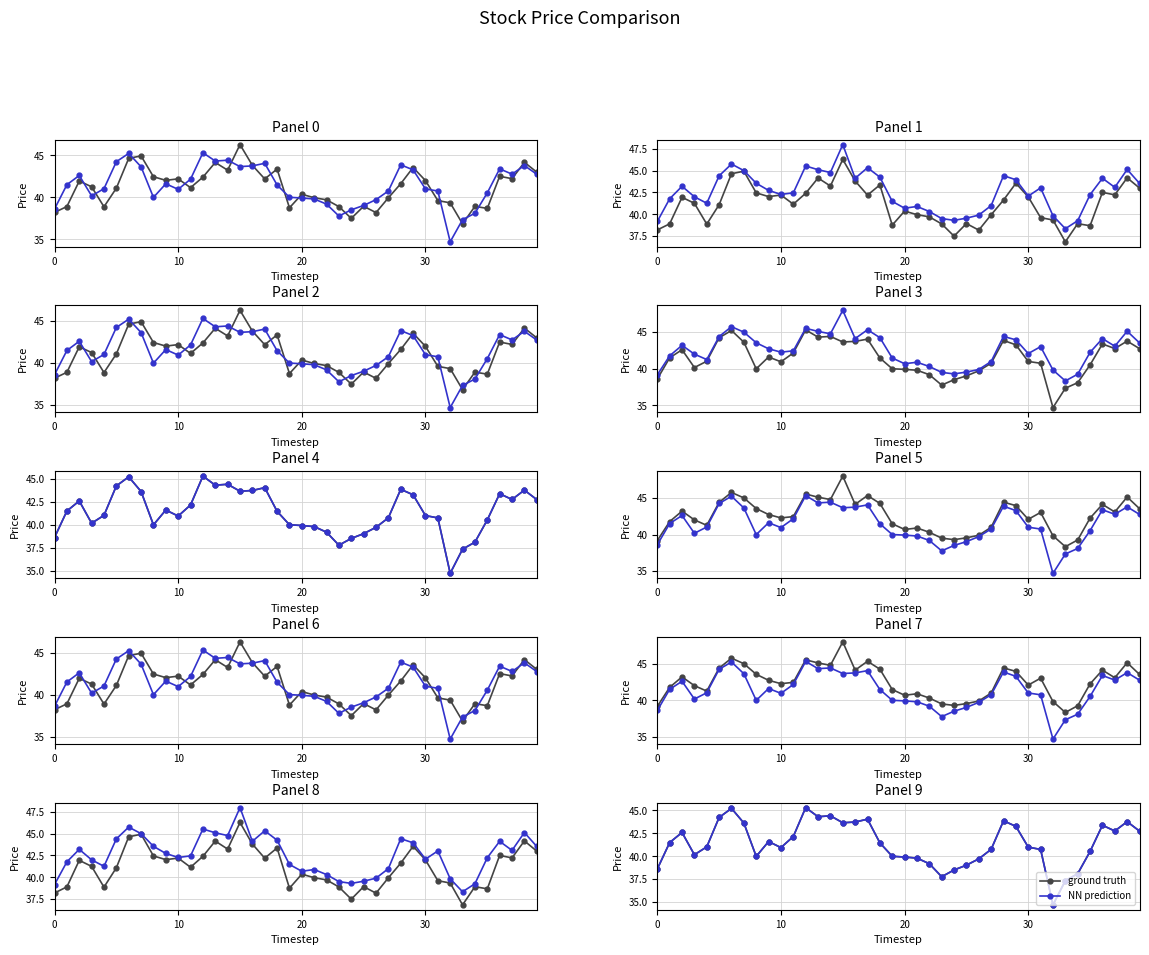

True or false: NN prediction has a value of 44.3 at 13.

True